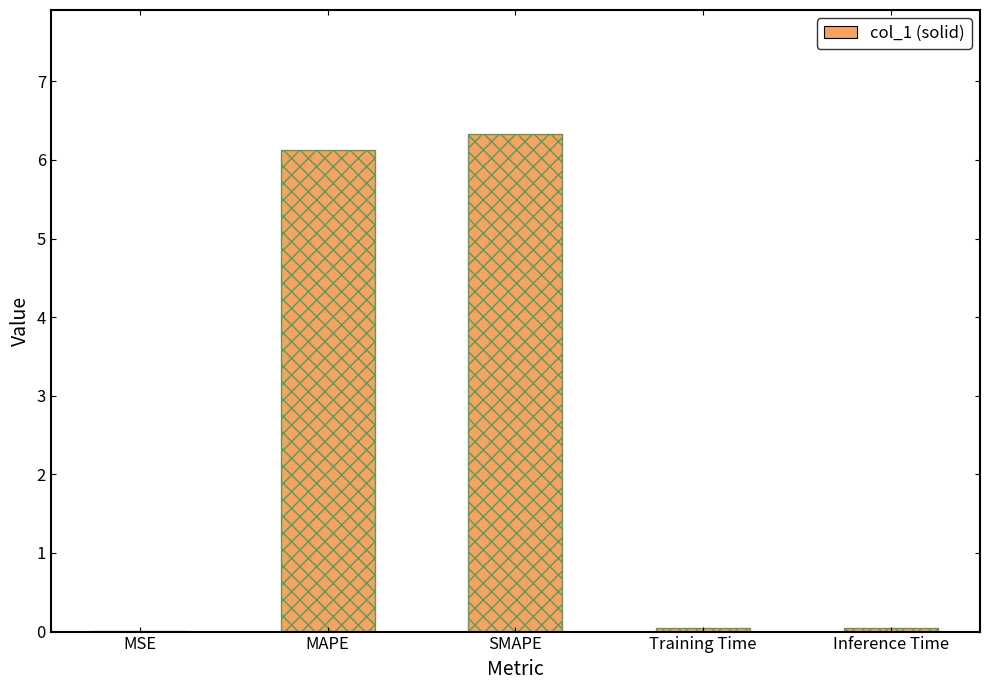

How many series are shown in this chart?

1